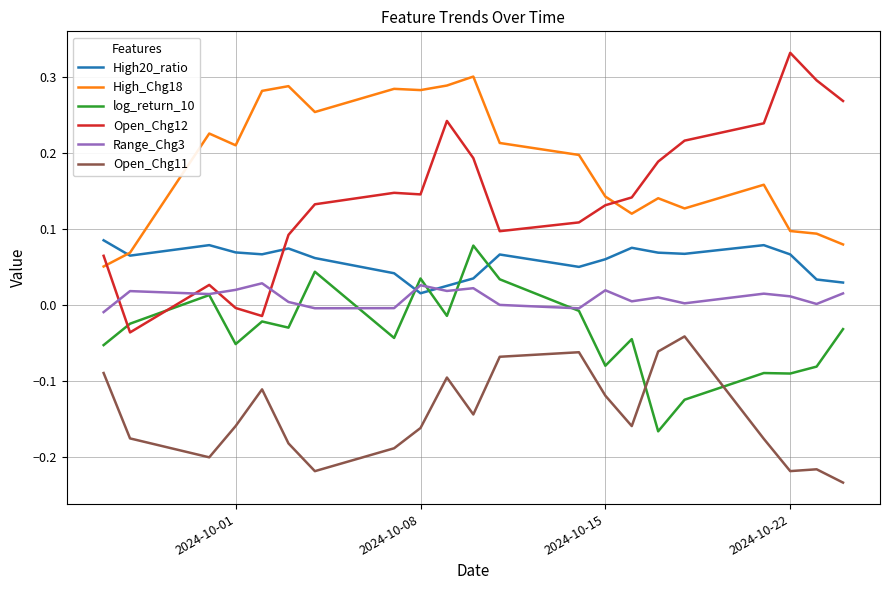

Which series has the largest total across all categories?

High_Chg18